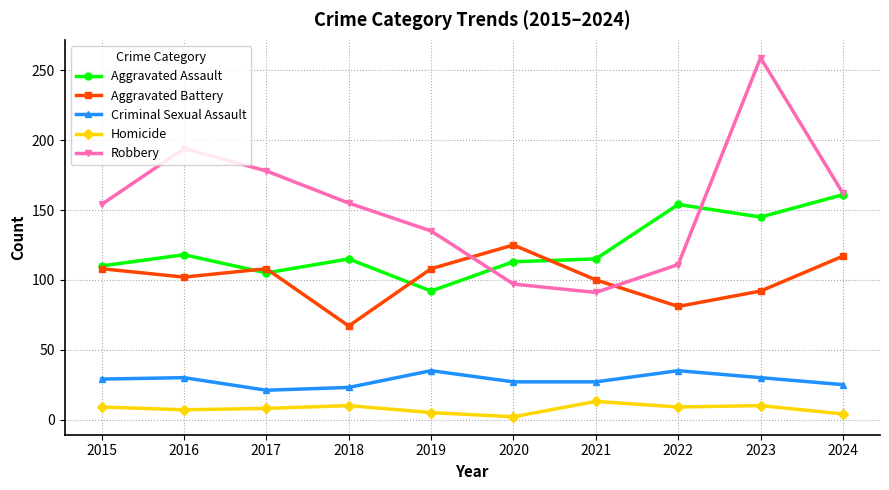

True or false: Homicide has more than 1 points higher than both neighbors.

True